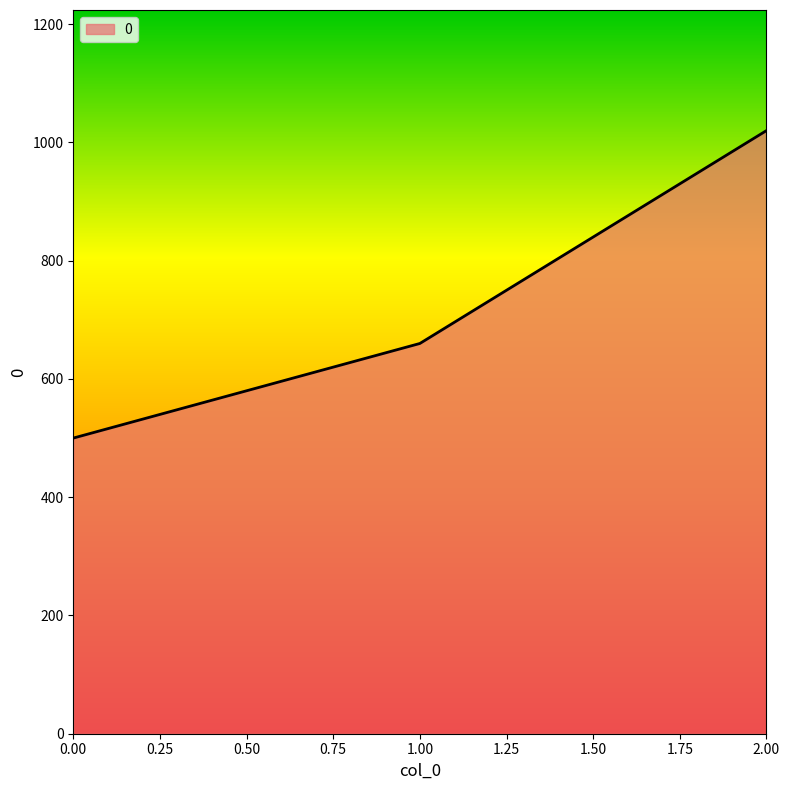

How many categories are shown in the chart?

3